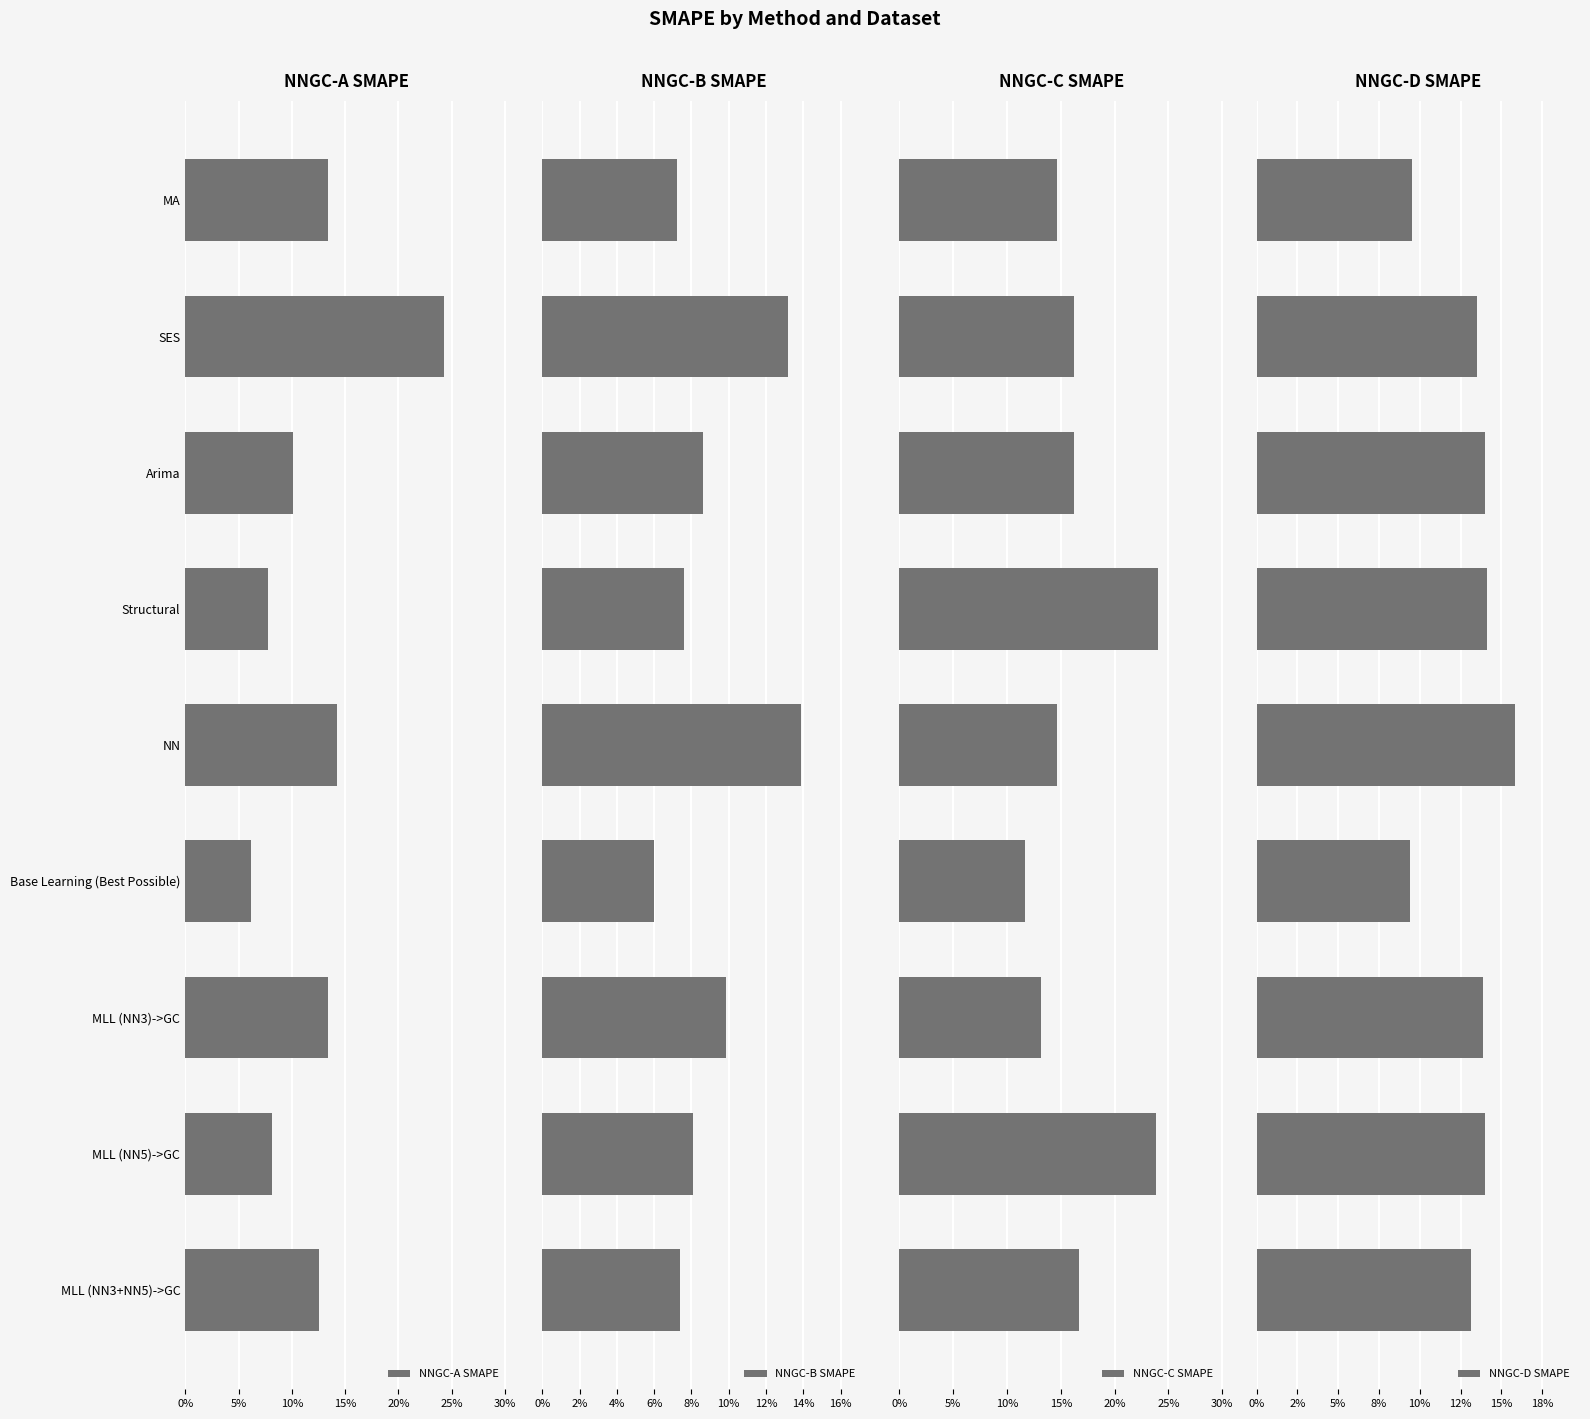

What are all the series names shown in the legend?

NNGC-A SMAPE, NNGC-B SMAPE, NNGC-C SMAPE, NNGC-D SMAPE